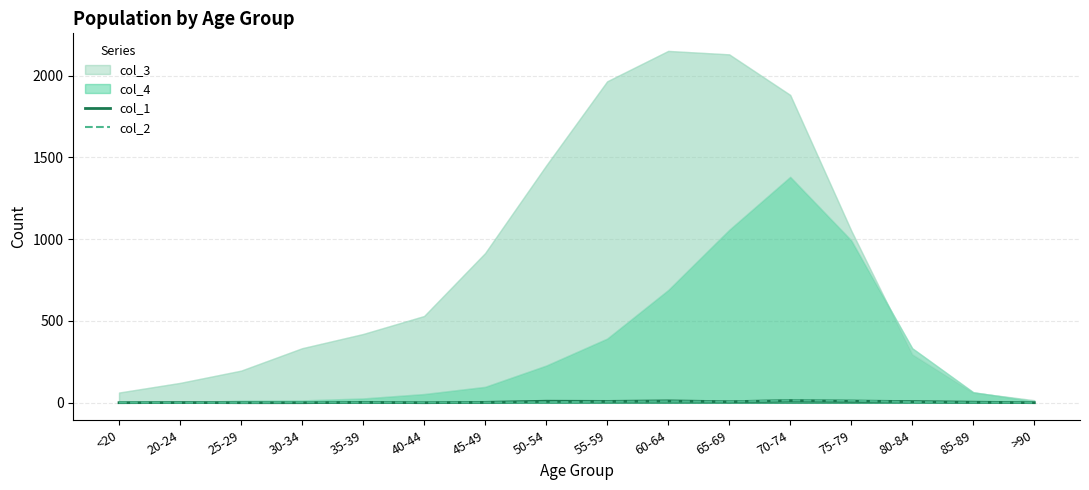

True or false: col_1 has a value of 3 at 85-89.

True